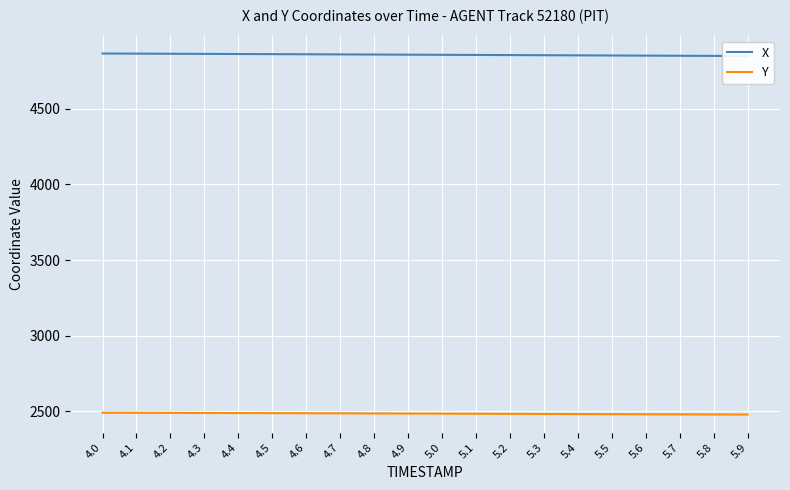

What is the label of the 5th point from the left?

4.4